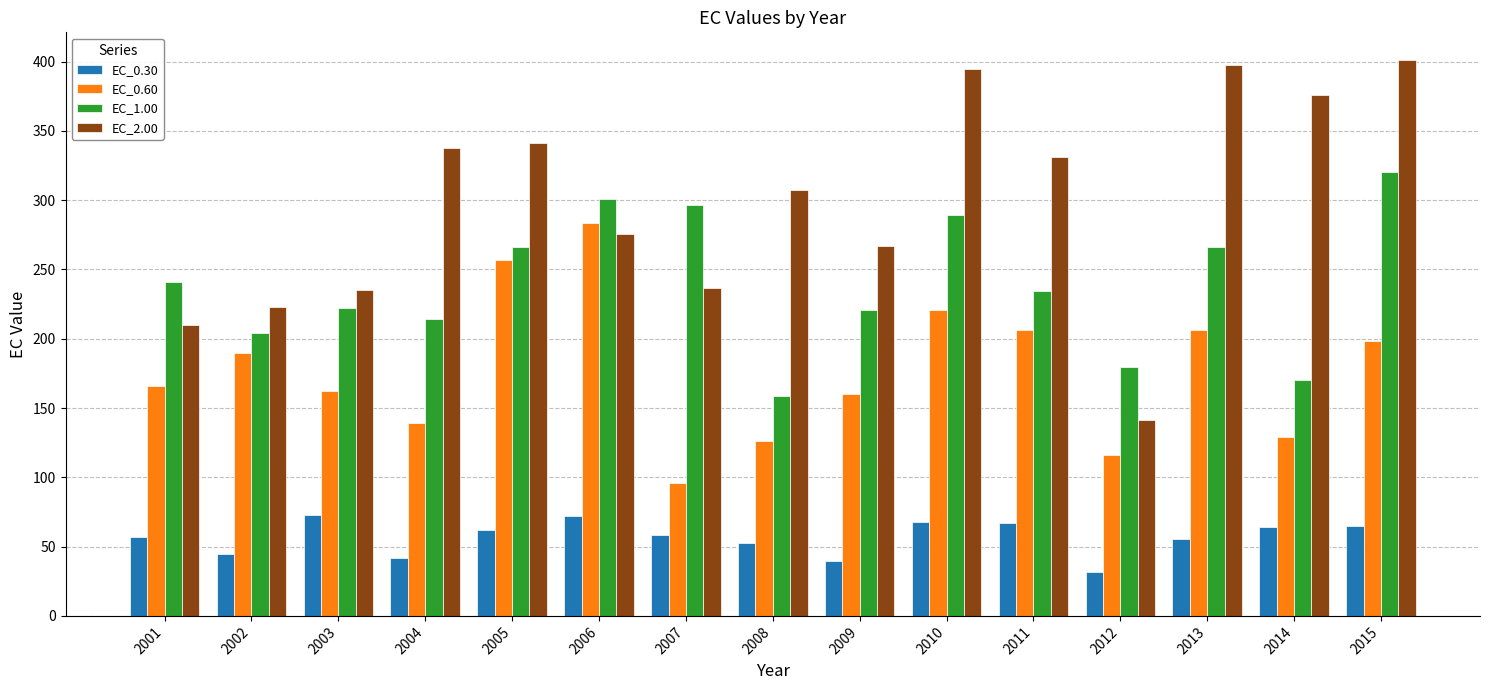

What are all the series names shown in the legend?

EC_0.30, EC_0.60, EC_1.00, EC_2.00